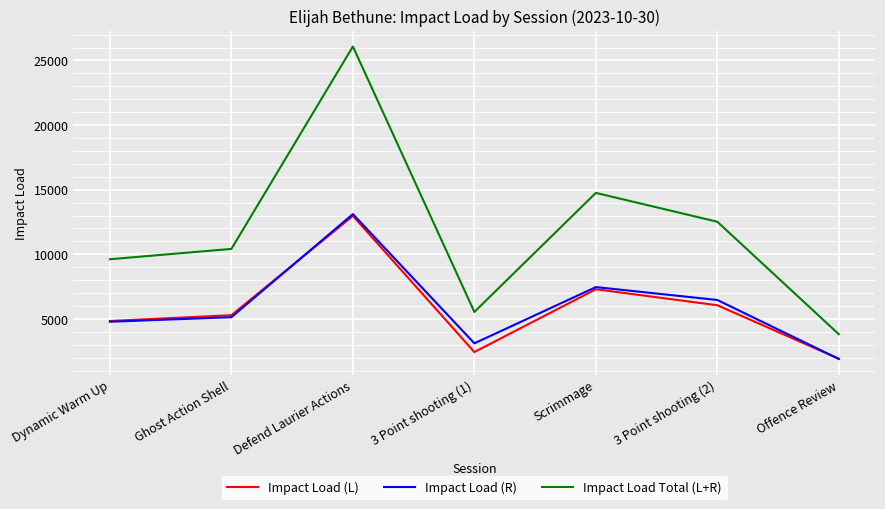

What is the average value of the Impact Load (L) series?

5827.5